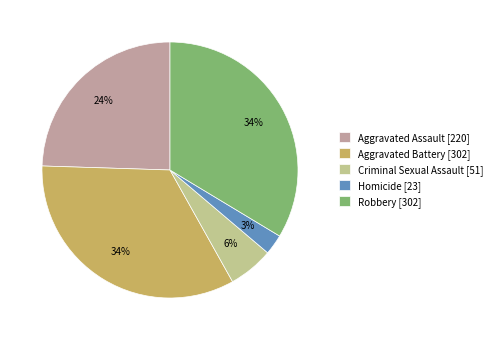

To the nearest percent, what is the difference between the Robbery [302] and Homicide [23] slice percentages?

31%